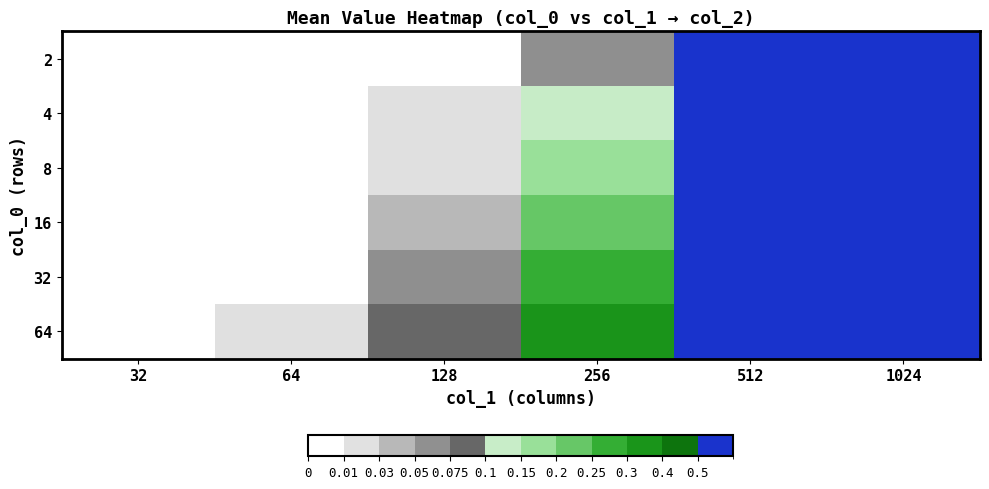

At which category is the sum across all series the highest?

1024